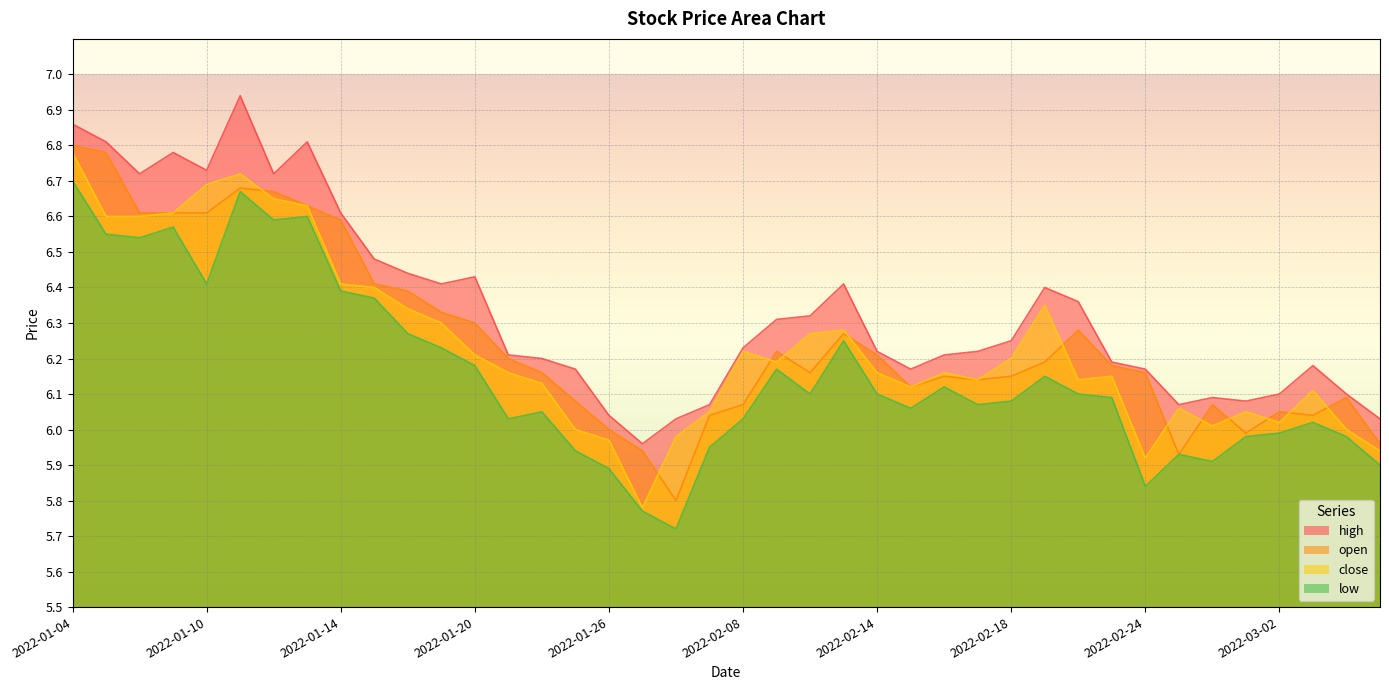

True or false: high has a value of 9.9 at 2022-01-20.

False